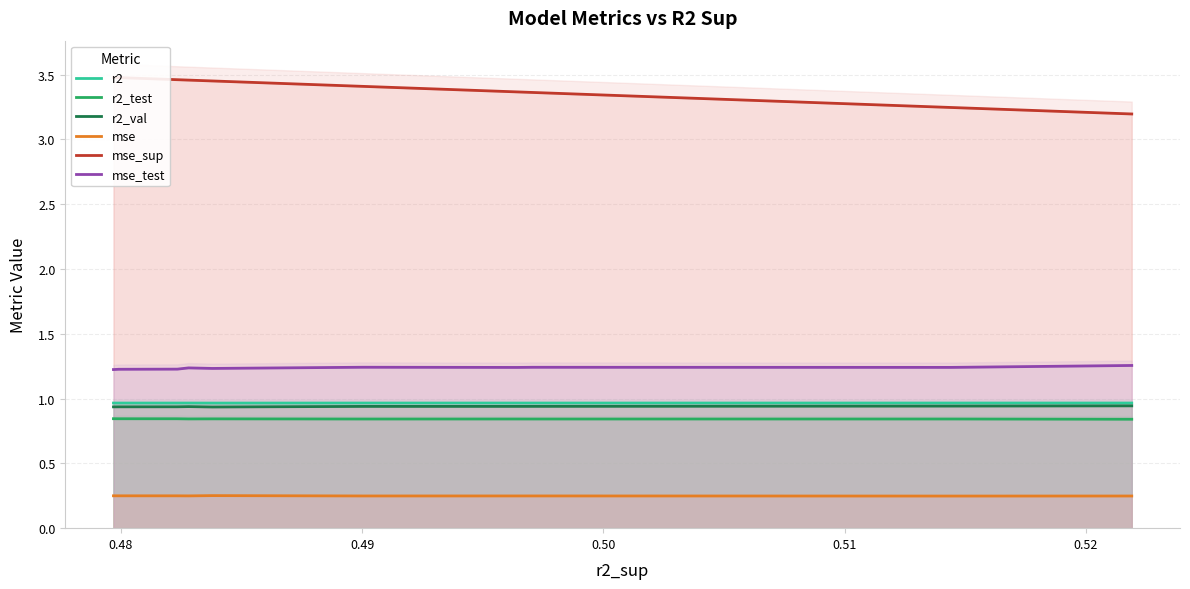

Count the r2 values in the range 0 to 1.

10